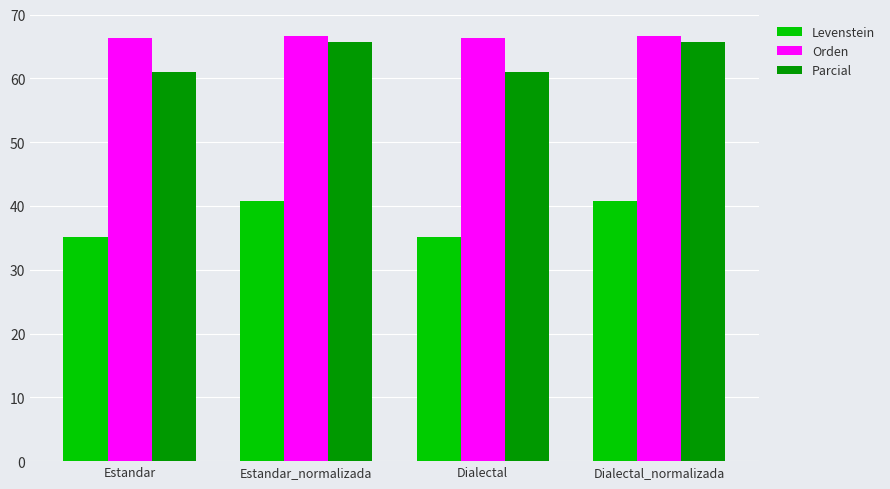

How many groups of bars are there?

4